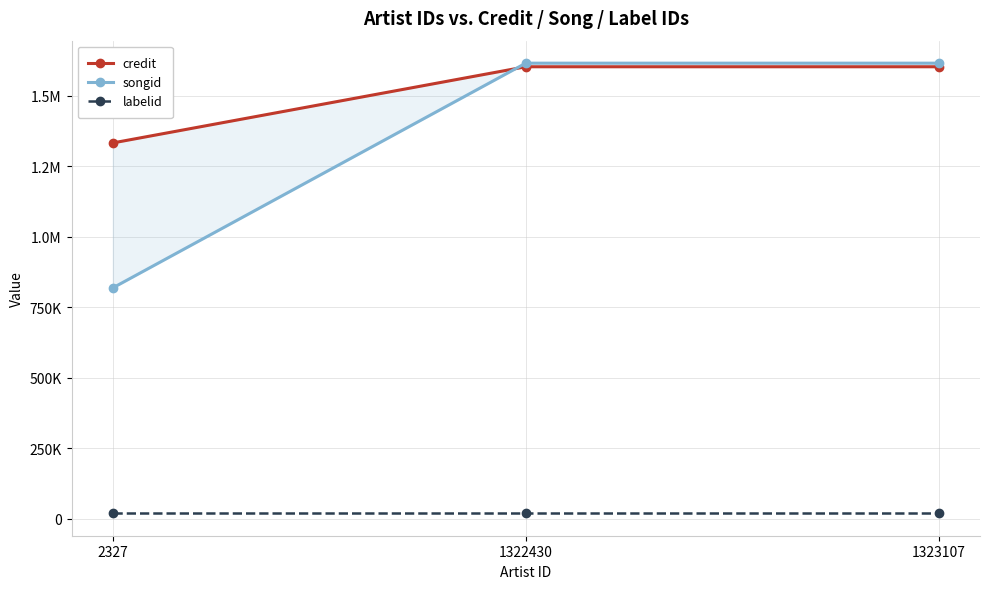

At which category is the sum across all series the highest?

1322430